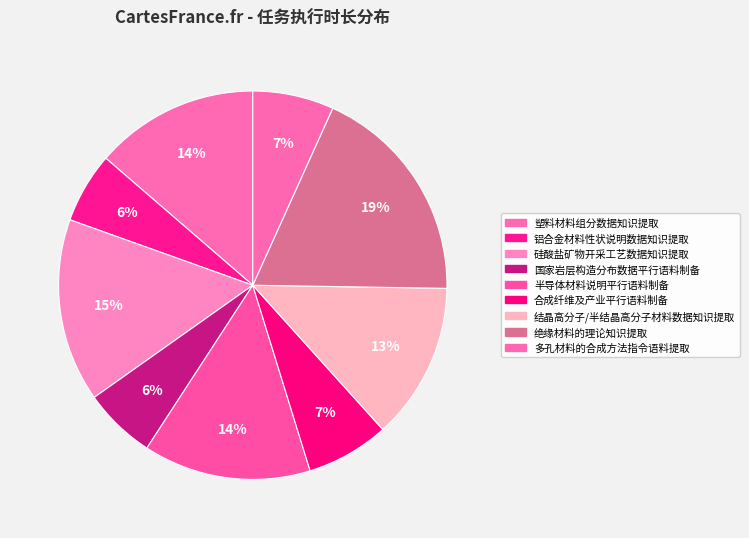

How many segments does this pie chart have?

9